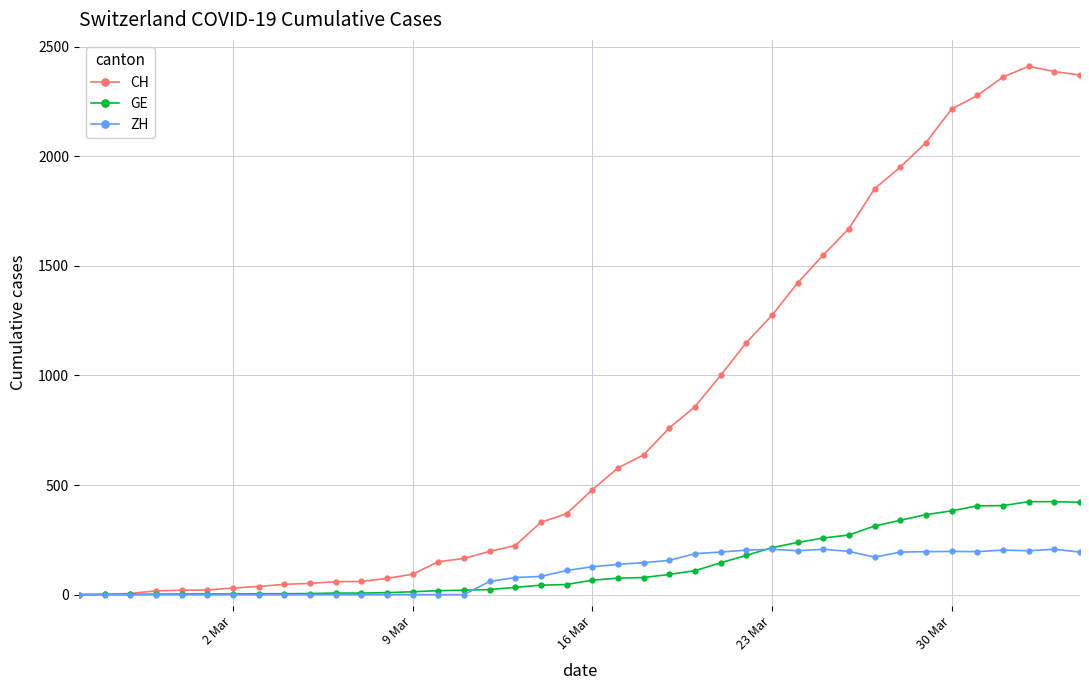

What is the highest value of the GE series?

424